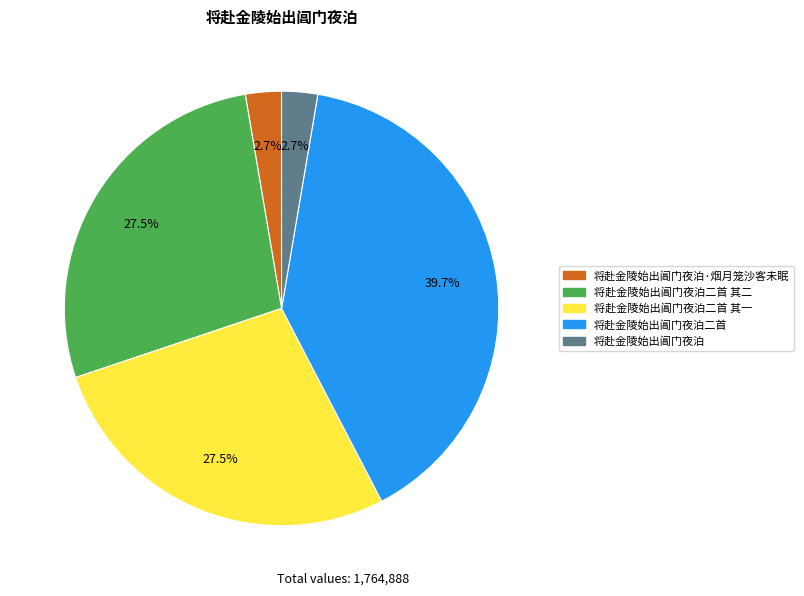

Count the number of slices in the pie.

5